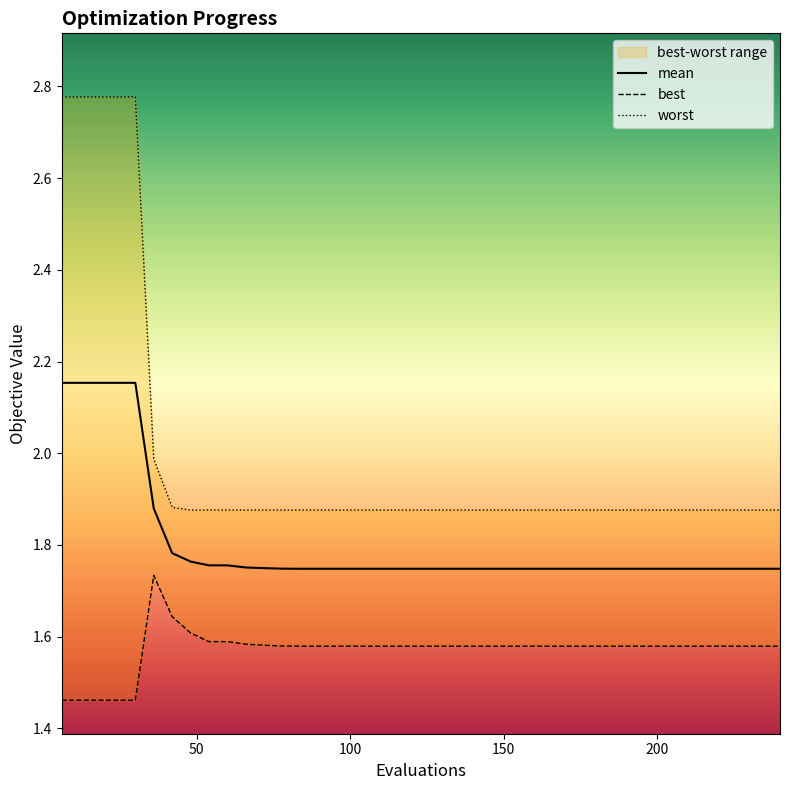

List the series in order of their overall mean, lowest first.

best, mean, worst